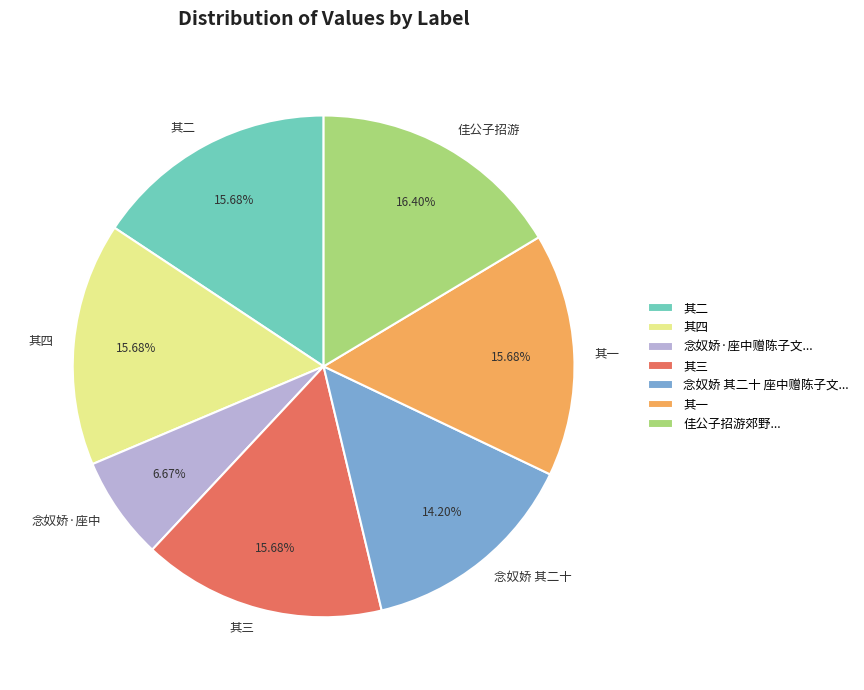

How many segments does this pie chart have?

7